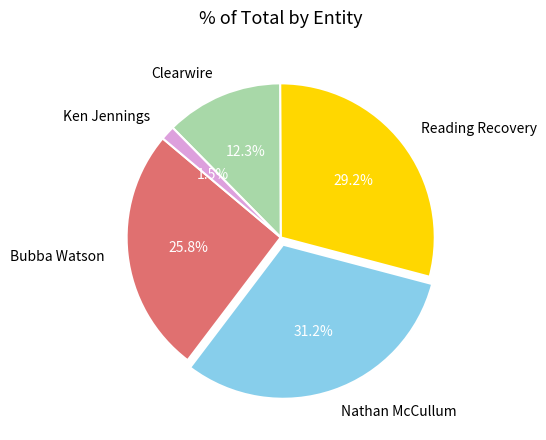

Rank the categories by value from lowest to highest.

Ken Jennings, Clearwire, Bubba Watson, Reading Recovery, Nathan McCullum